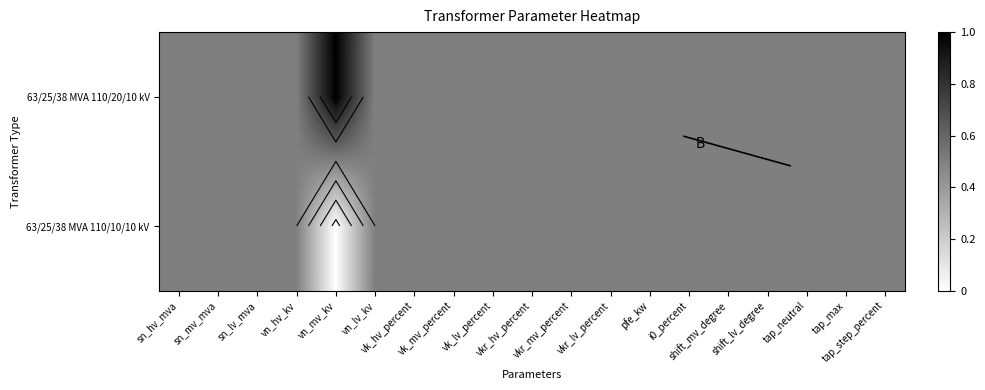

What is the difference between the 63/25/38 MVA 110/20/10 kV values at i0_percent and vn_mv_kv?

0.5